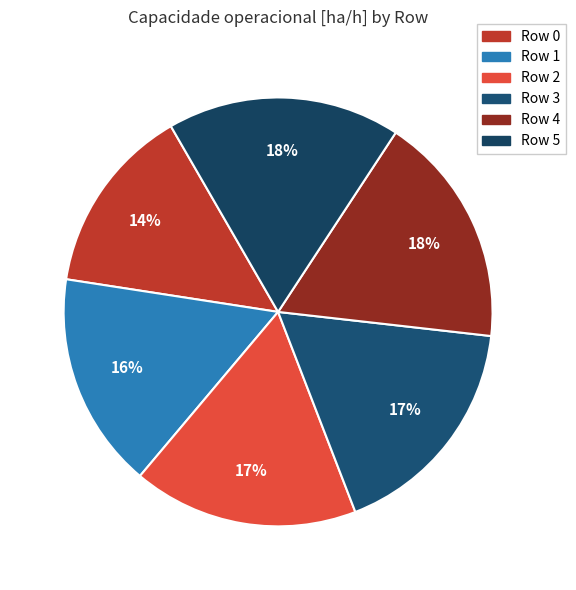

How many slices are in this pie chart?

6